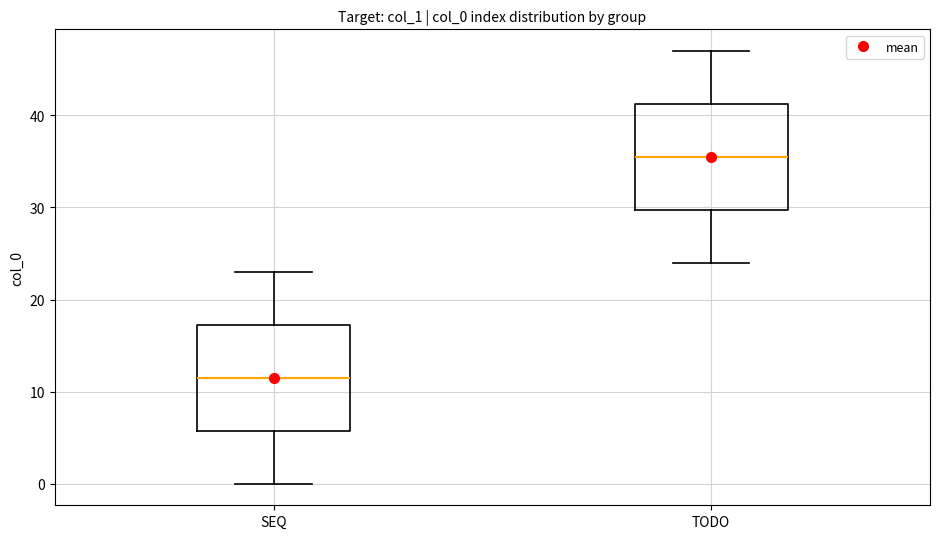

Reading left to right, transcribe this box plot: for each box, give where its median line is, the range the box spans, and where its two whiskers end, as read against the y-axis. The values are not printed on the chart, so give them approximately, as read against the axis.

SEQ: median 12, box 6 to 17, whiskers 0 to 23
TODO: median 36, box 30 to 41, whiskers 24 to 47